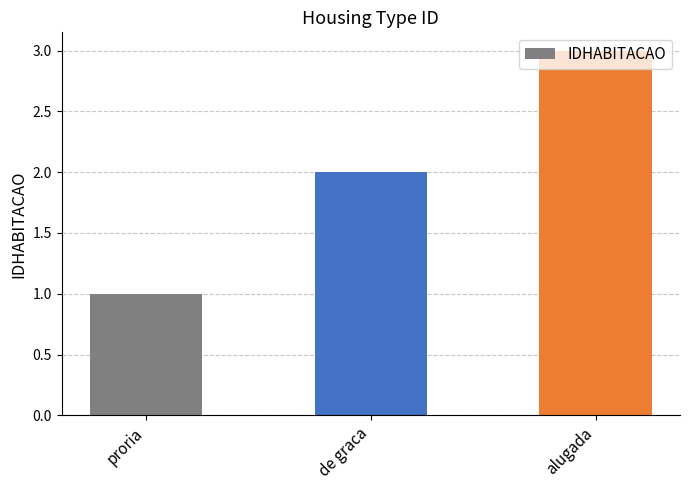

Which category has the lowest value across all series?

proria